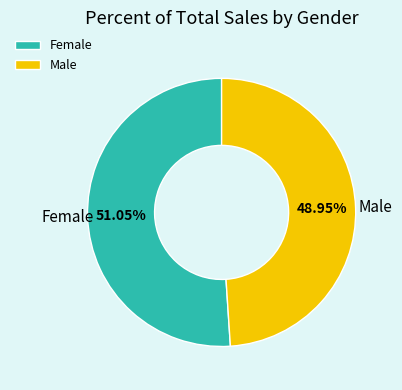

To the nearest percent, what portion does Female represent?

51%